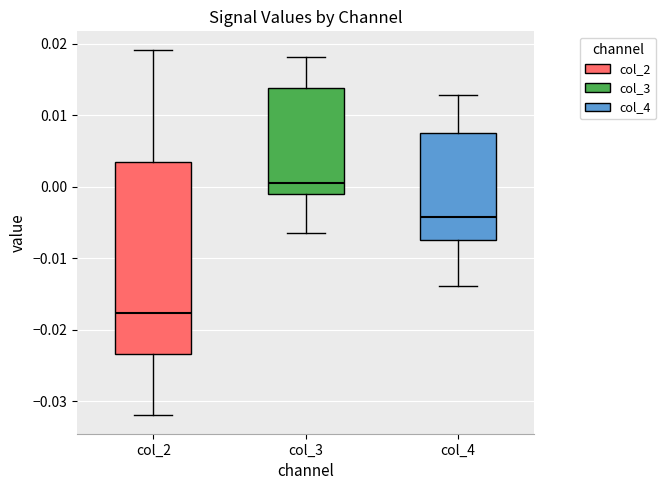

Which box has the highest median line?

col_3